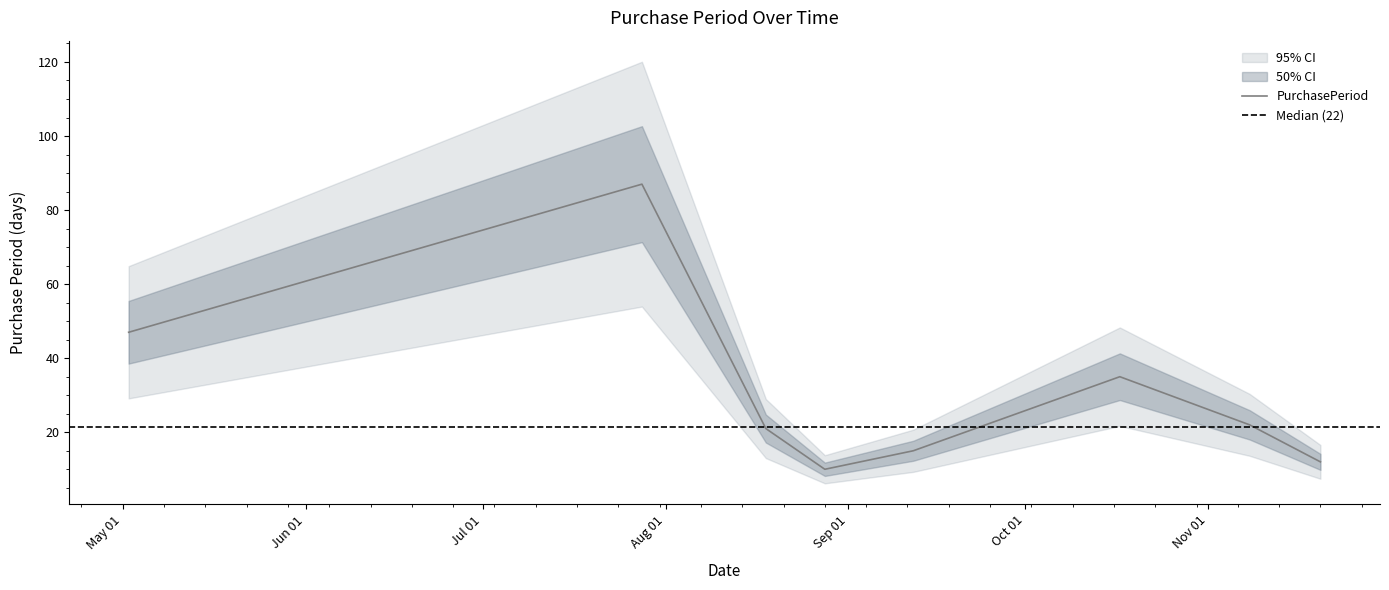

What is the average value?

31